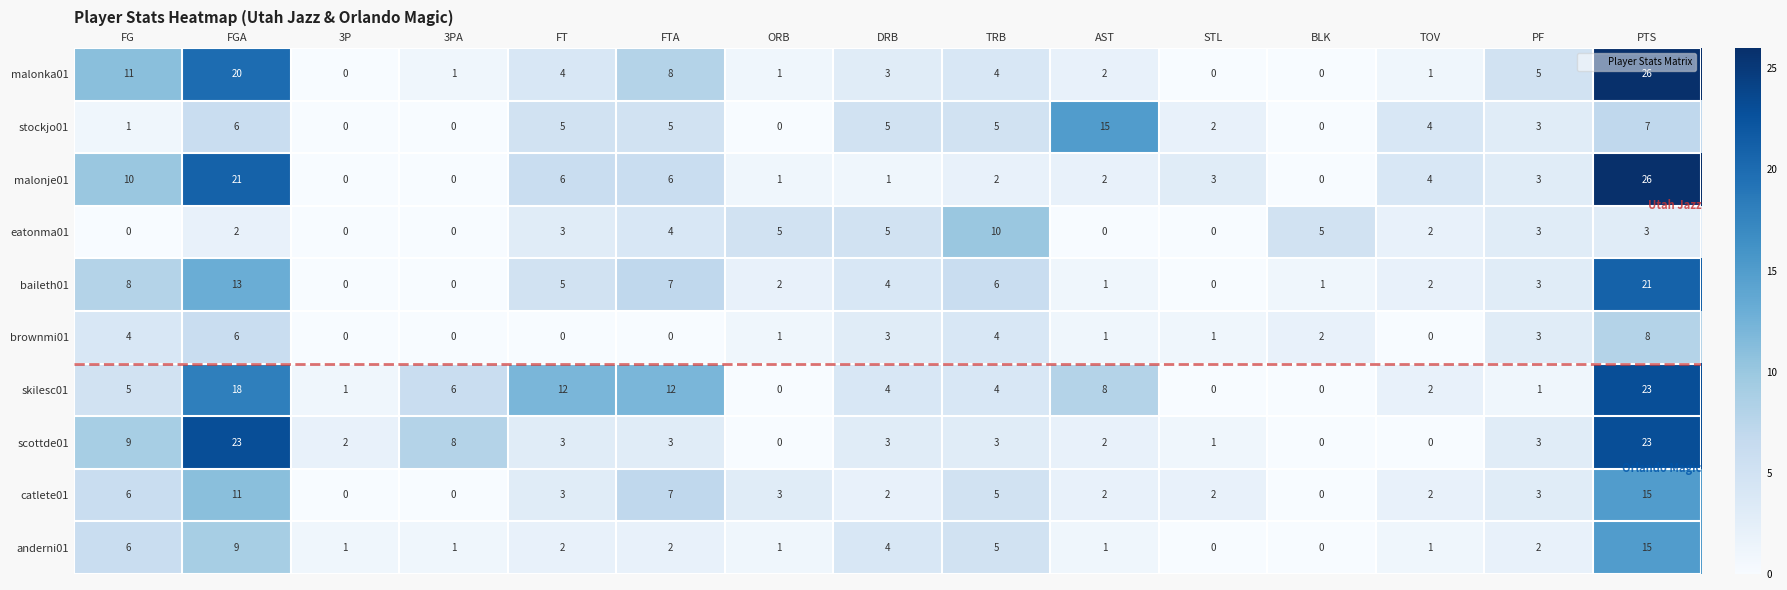

What is the spread (max minus min) of values at 3PA?

8